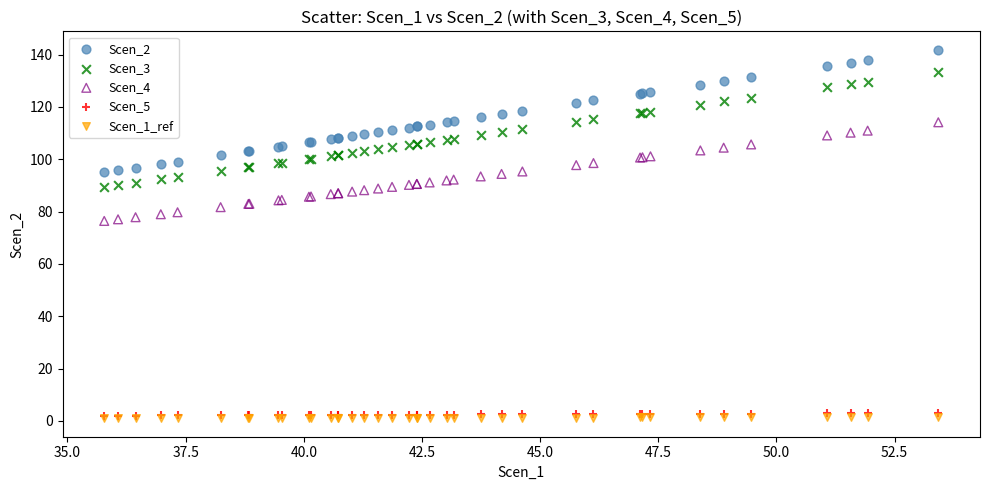

What are all the series names shown in the legend?

Scen_2, Scen_3, Scen_4, Scen_5, Scen_1_ref